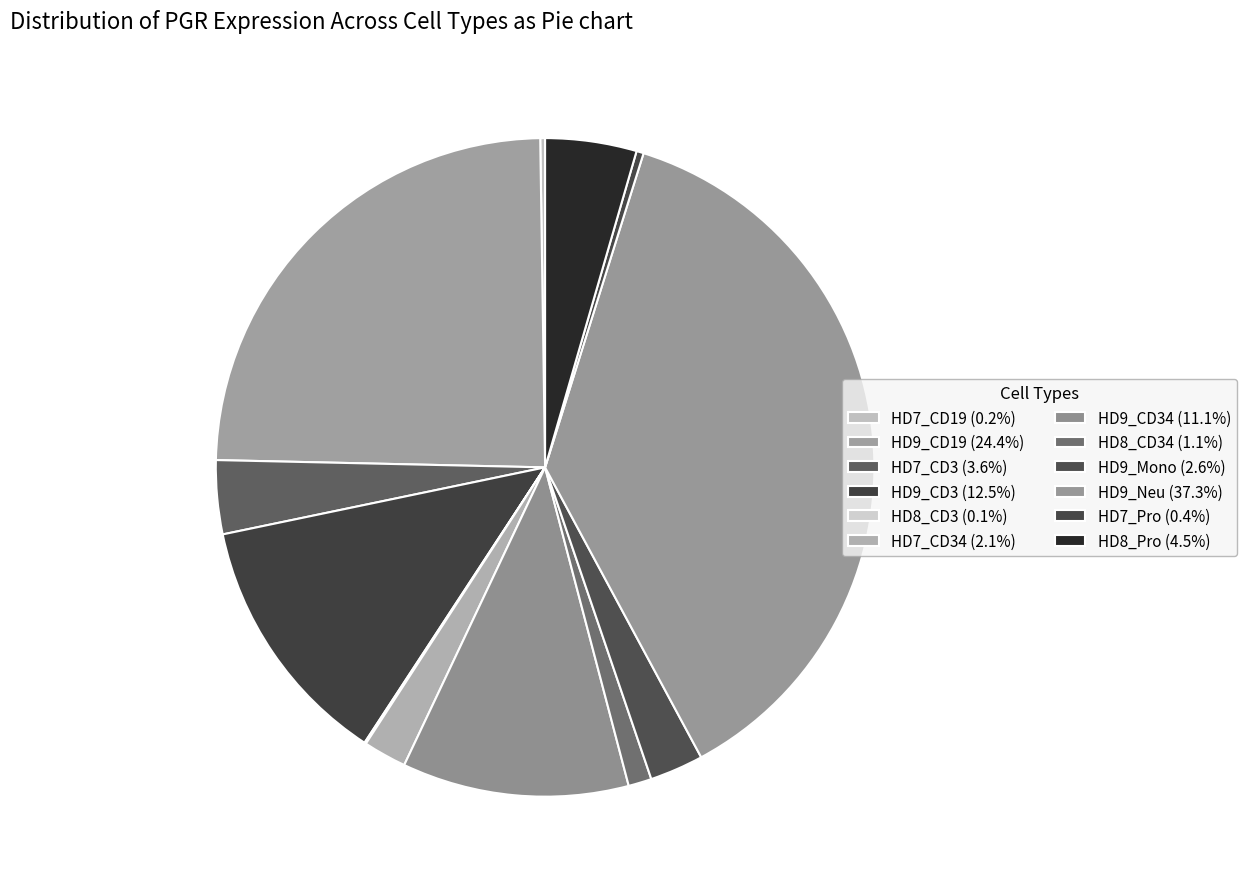

What is the largest slice in the pie chart?

HD9_Neu